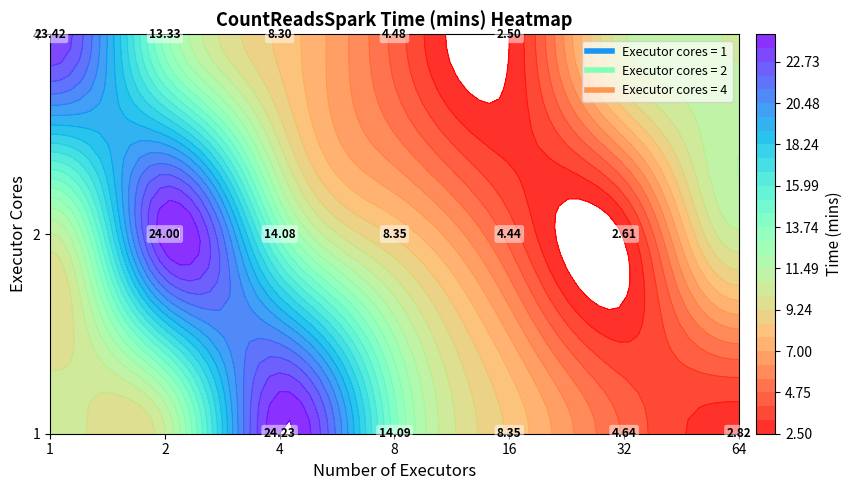

At which category is the sum across all series the highest?

4